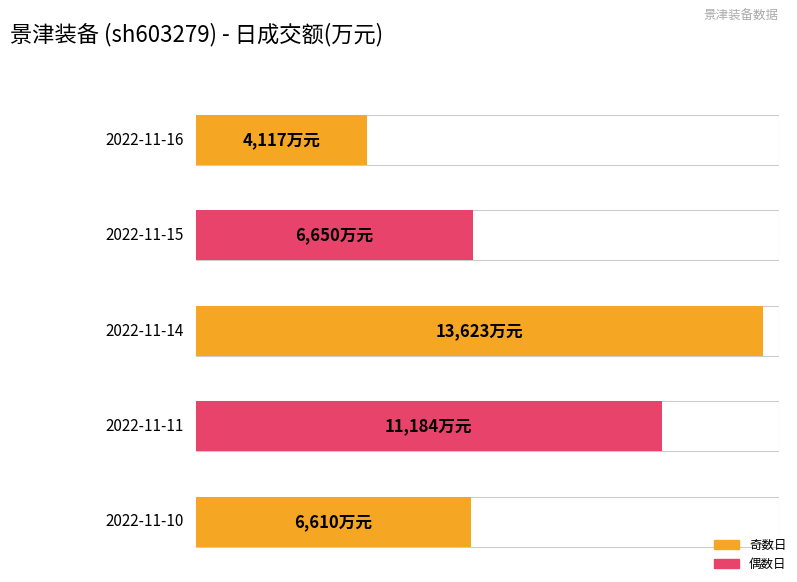

Is it true that the value at 2022-11-10 is 11778?

False